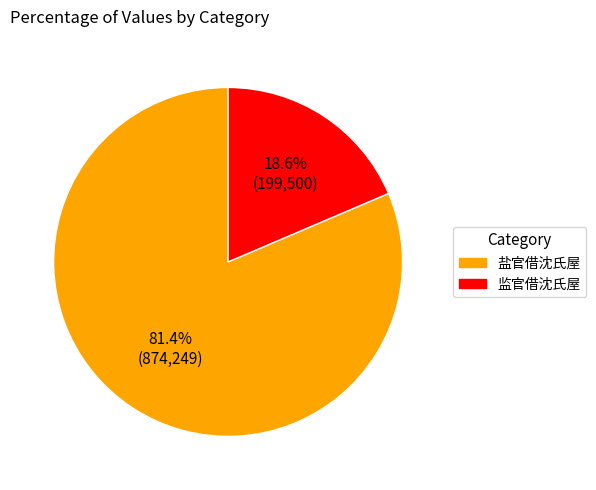

Which slice is the largest?

盐官借沈氏屋